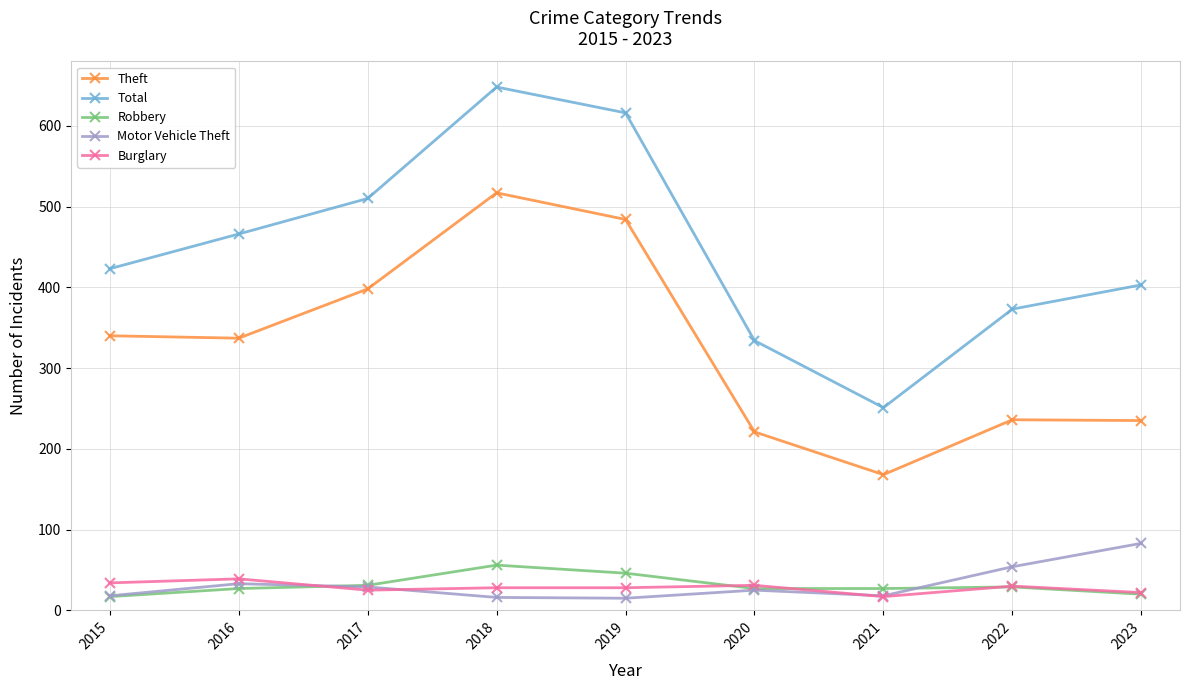

What is the value of the Robbery point at the 8th from the left?

29